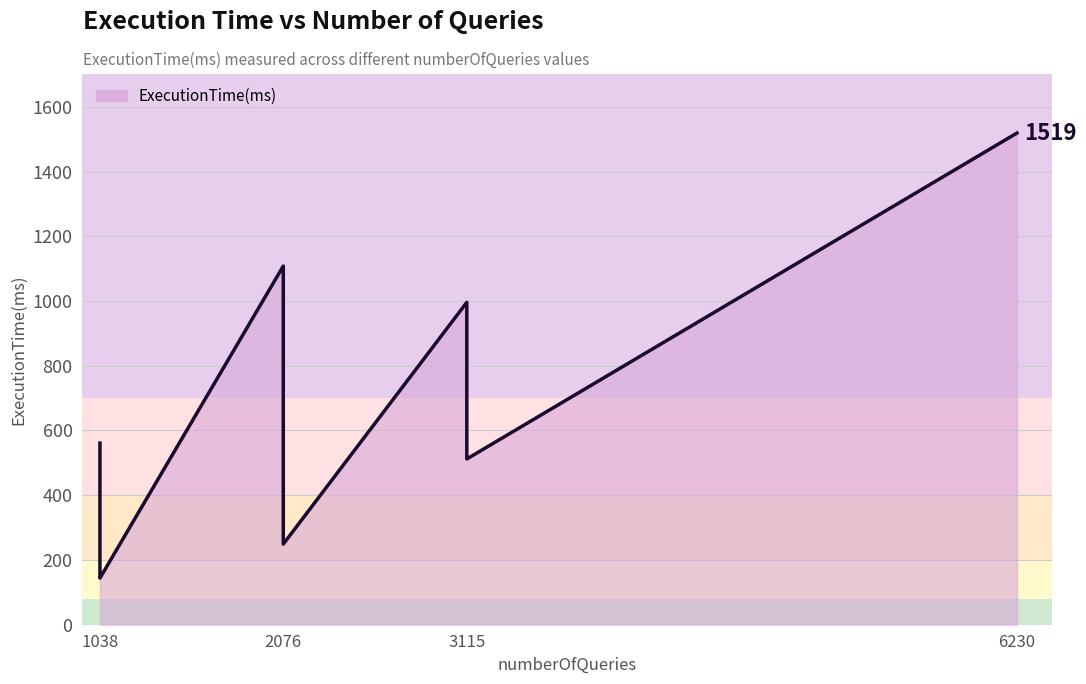

What is the label of the 2nd point from the left?

2076